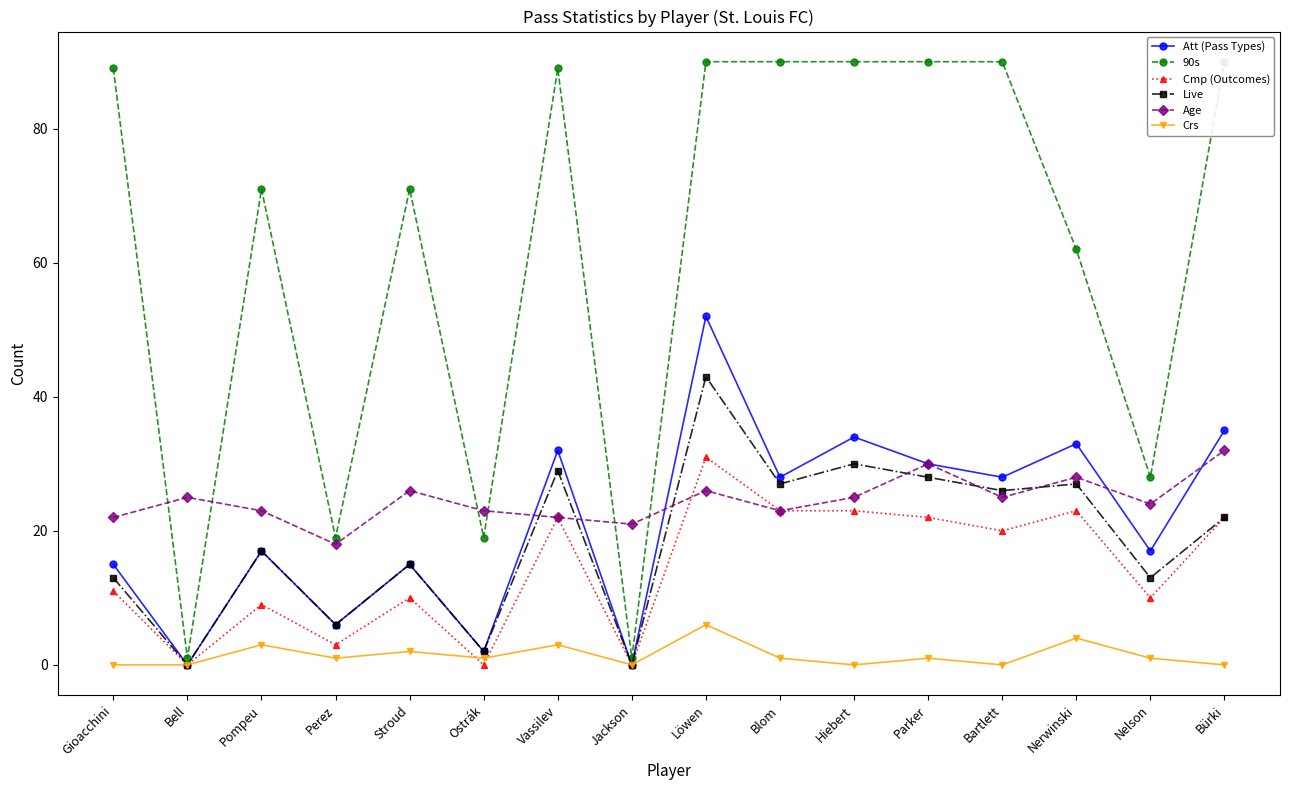

True or false: Live has a value of 30 at Hiebert.

True